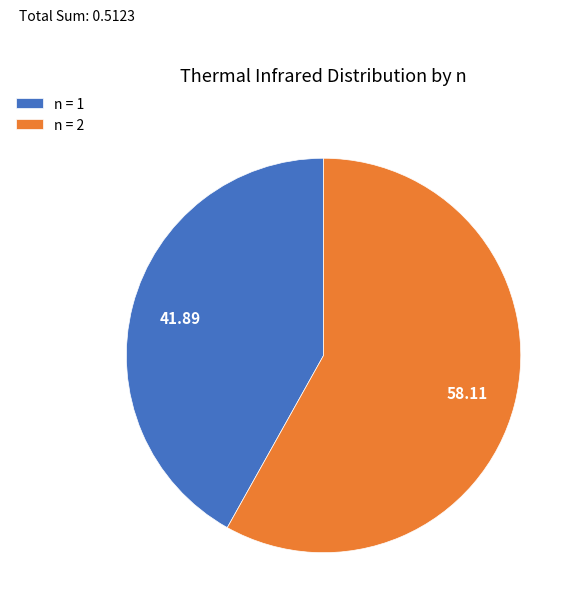

Count the number of slices in the pie.

2